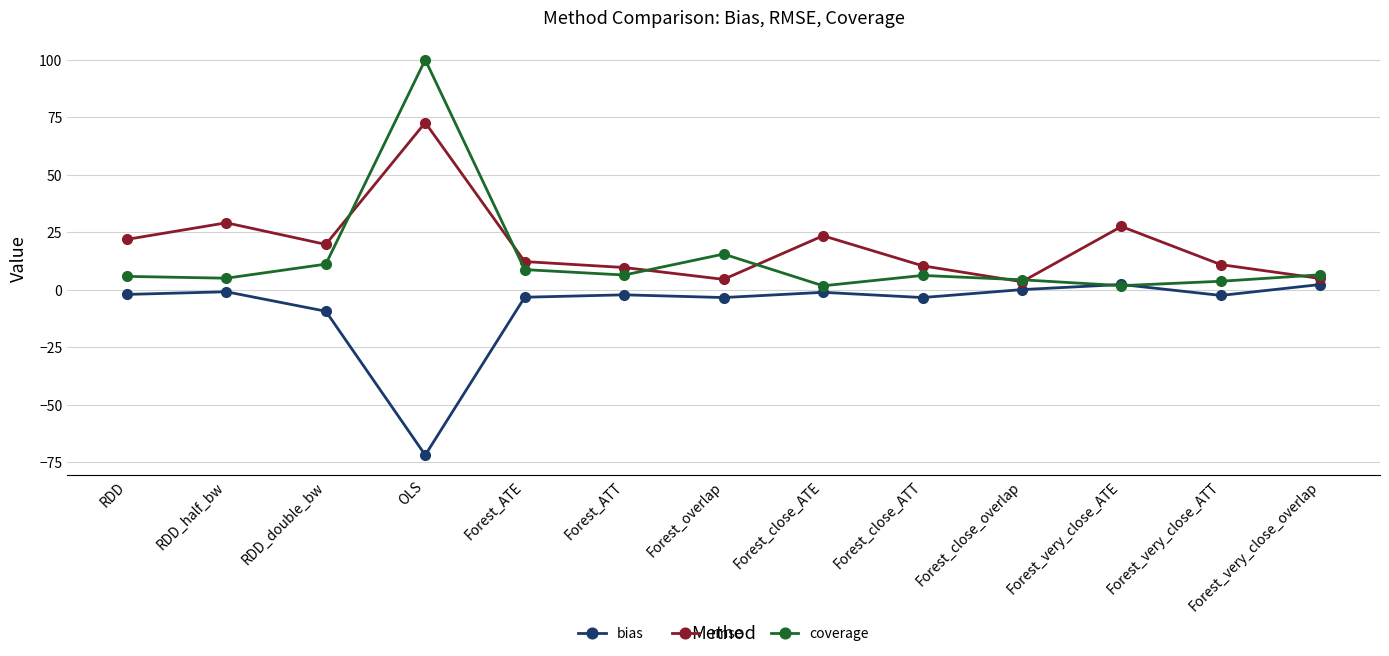

At which category is the sum across all series the highest?

OLS